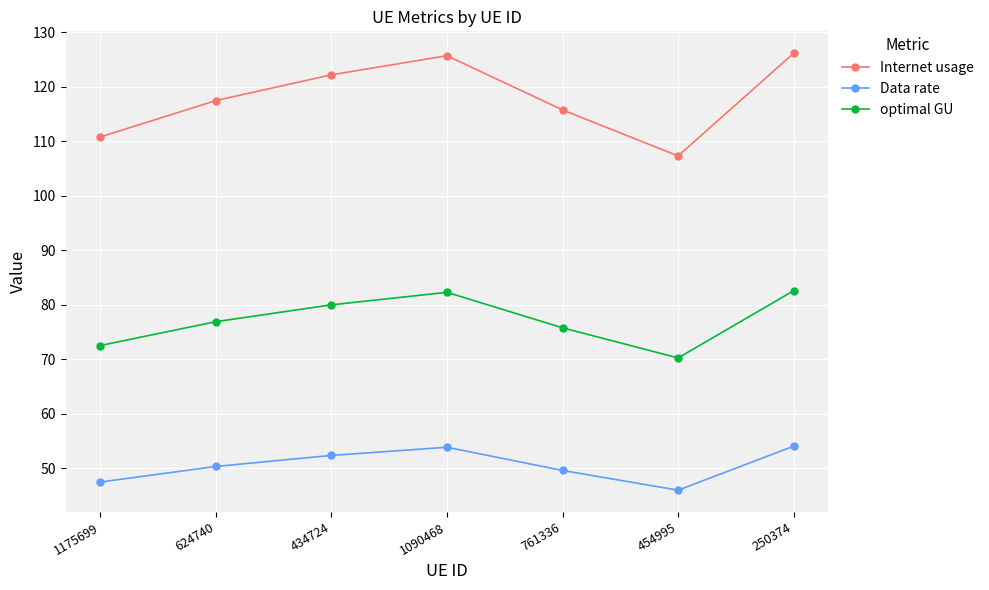

What is the difference between the Internet usage values at 624740 and 1175699?

6.7